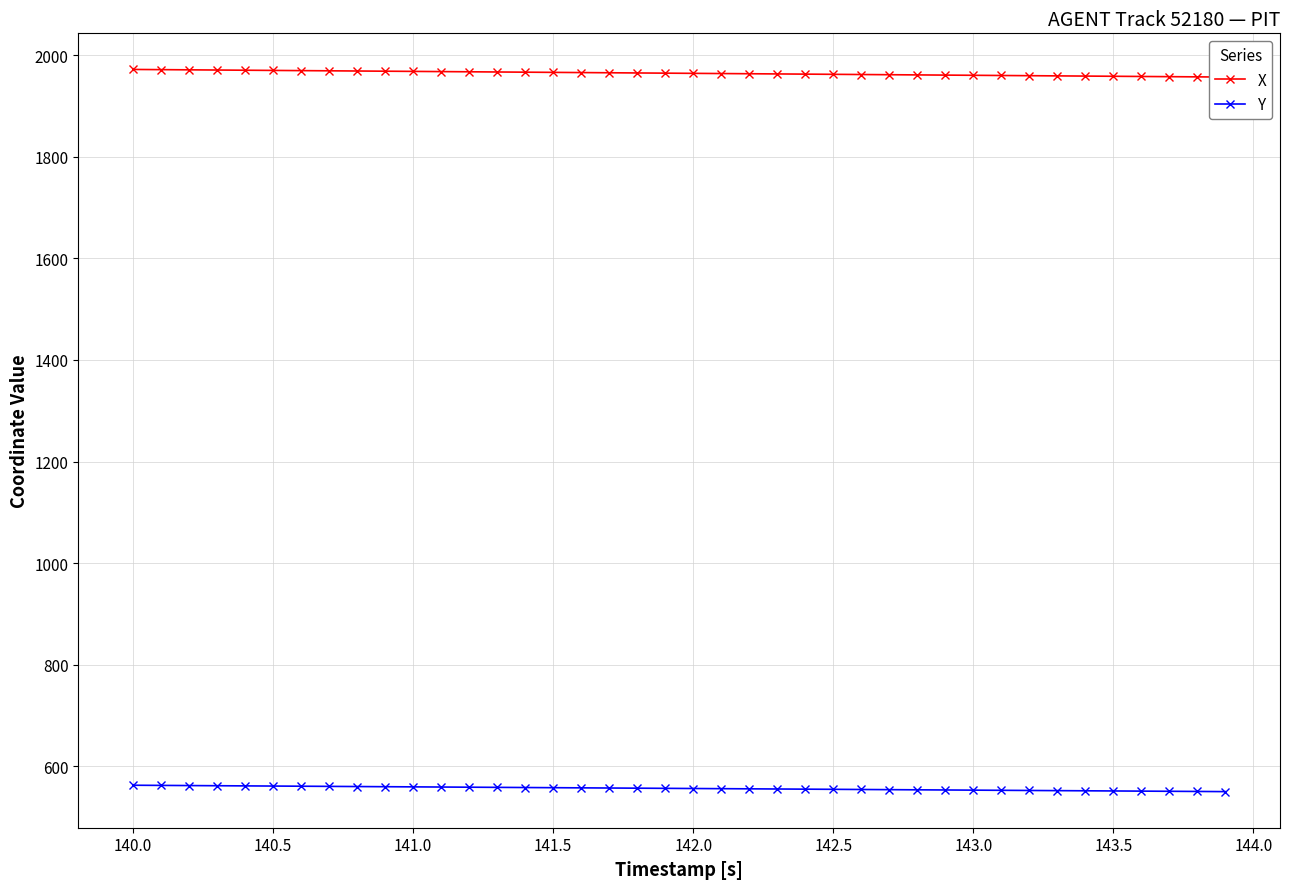

What are all the series names shown in the legend?

X, Y